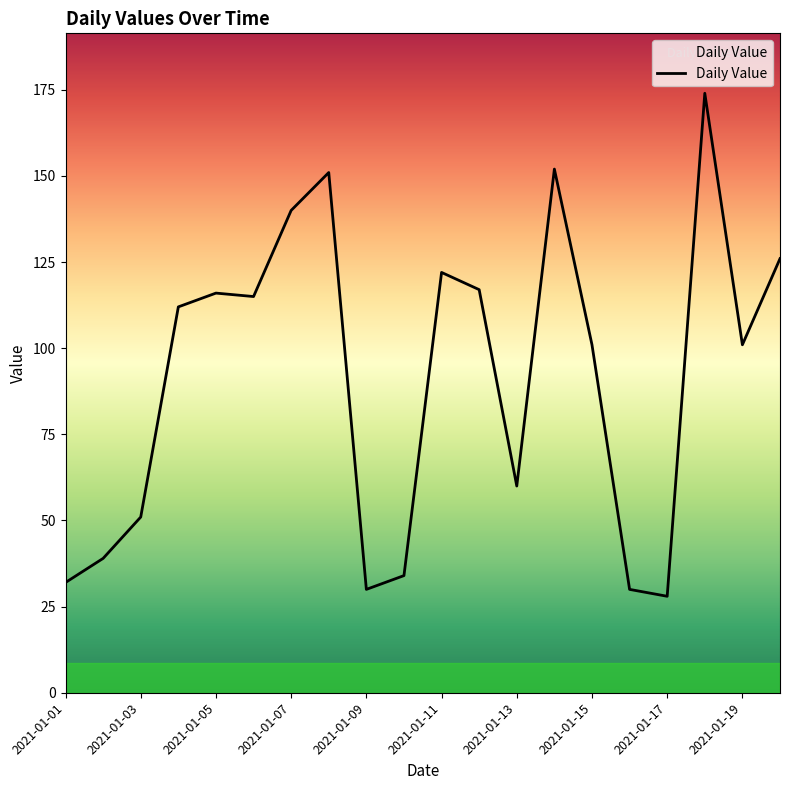

What is the difference between the maximum and minimum values?

146